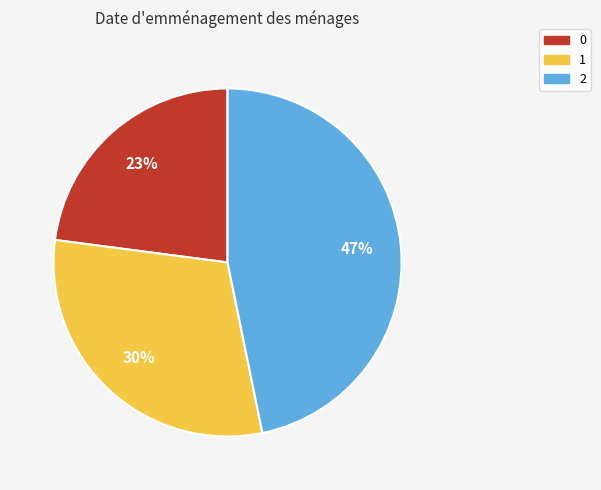

Between 1 and 0, which is larger?

1